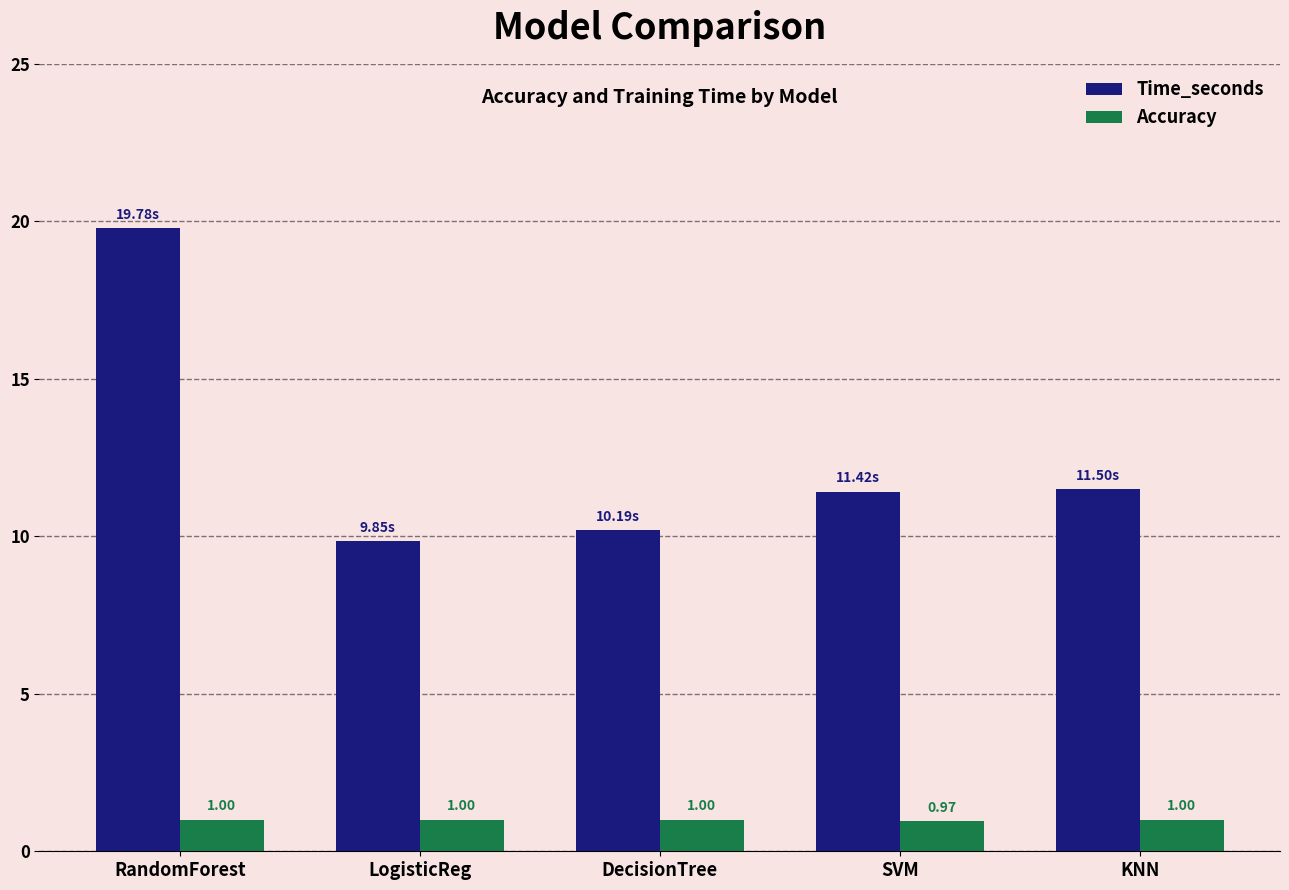

What is the label of the 3rd bar from the right?

DecisionTree